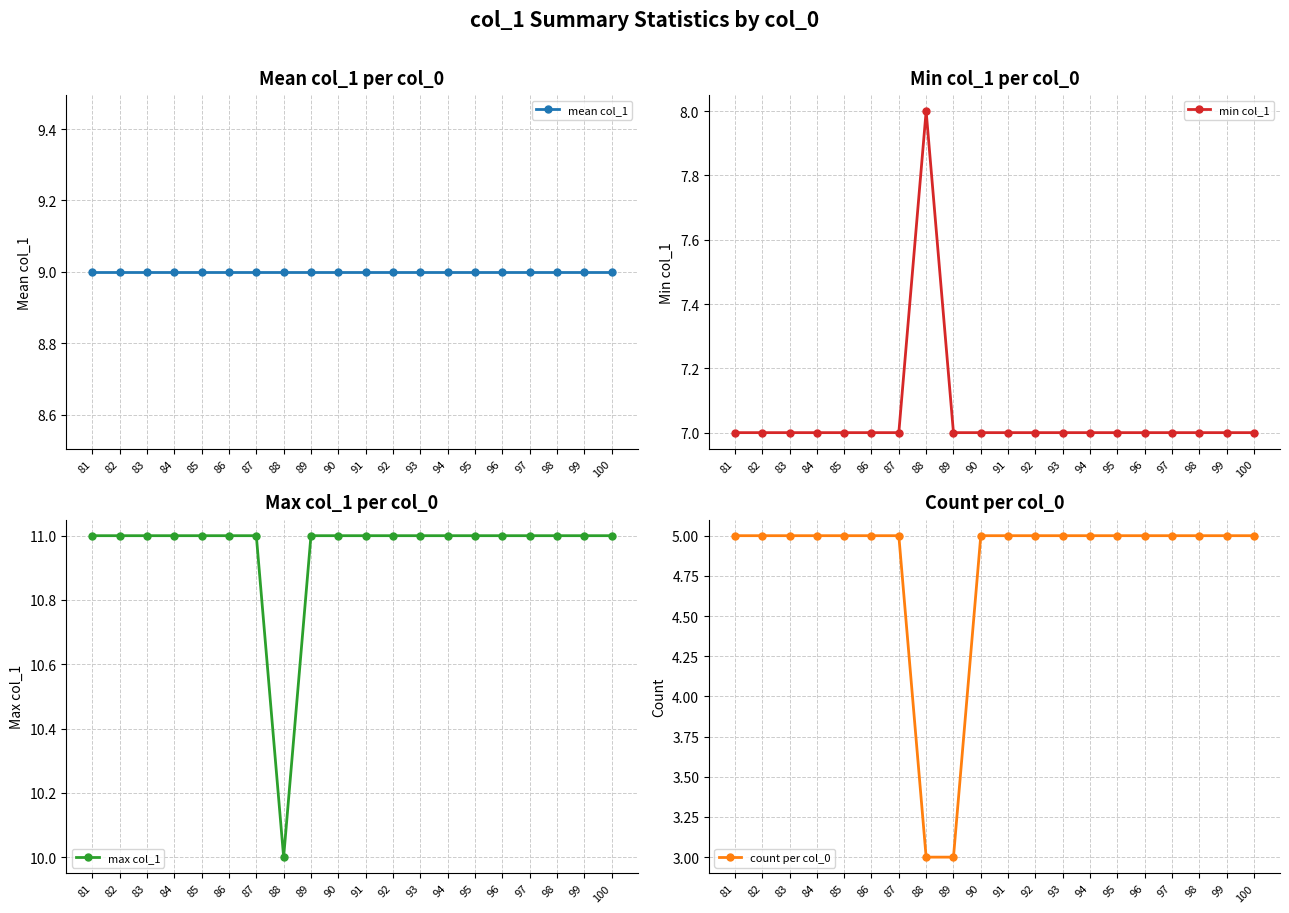

Reading right to left, what are all the values shown in this chart?

mean col_1: 9	9	9	9	9	9	9	9	9	9	9	9	9	9	9	9	9	9	9	9
min col_1: 7	7	7	7	7	7	7	7	7	7	7	7	8	7	7	7	7	7	7	7
max col_1: 11	11	11	11	11	11	11	11	11	11	11	11	10	11	11	11	11	11	11	11
count per col_0: 5	5	5	5	5	5	5	5	5	5	5	3	3	5	5	5	5	5	5	5